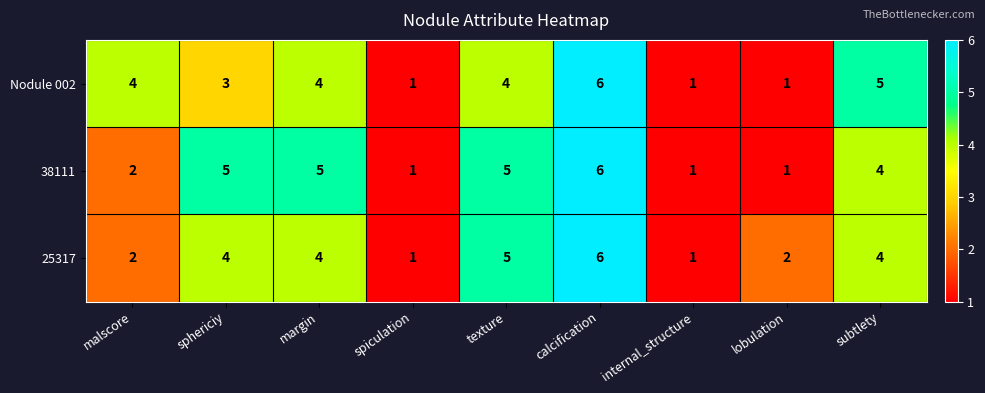

What is the total value across all series at malscore?

8